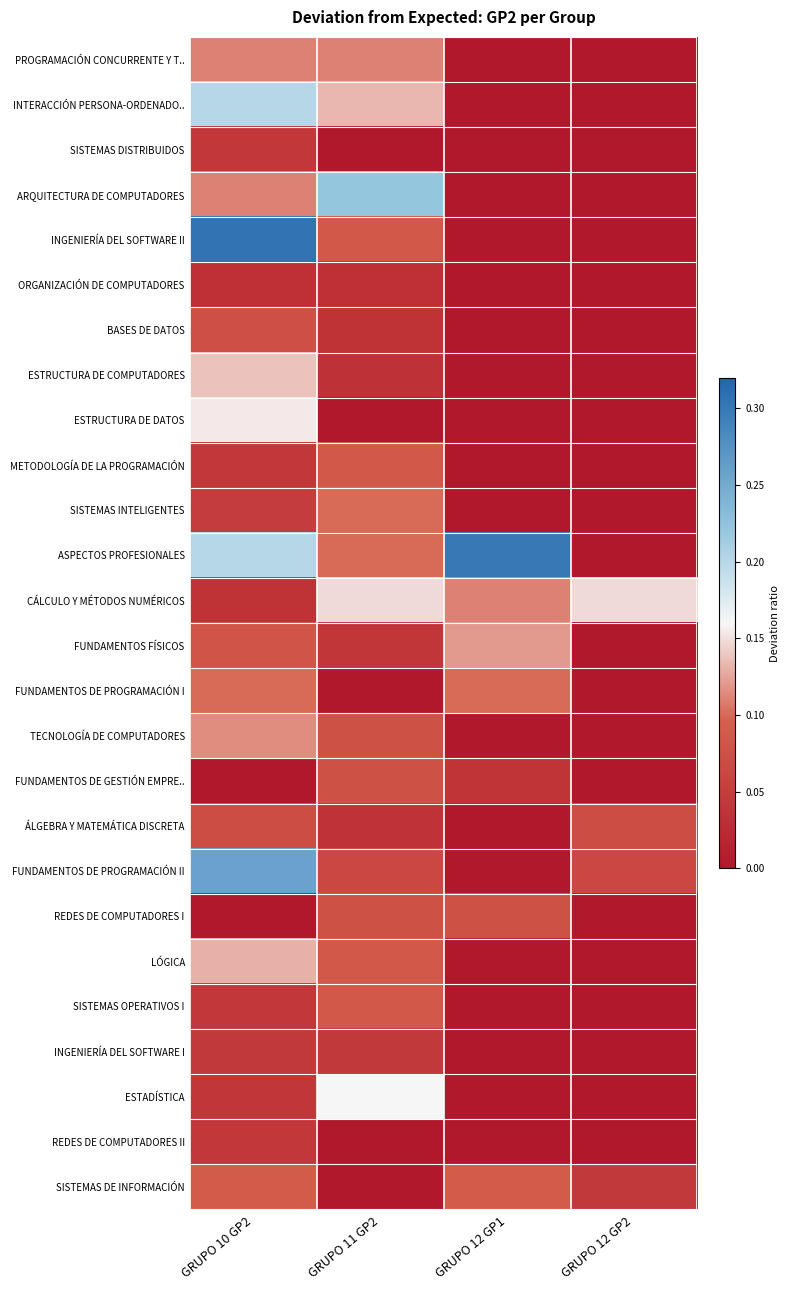

Which series changed the most between GRUPO 10 GP2 and GRUPO 11 GP2?

INGENIERÍA DEL SOFTWARE II